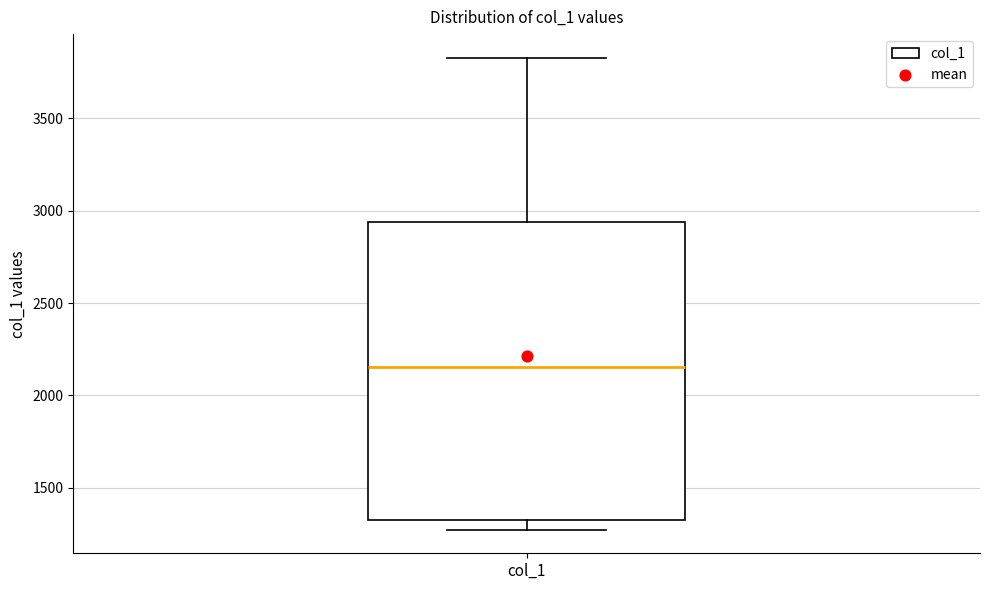

Transcribe this box plot: give where the median line is, the range the box spans, and where the two whiskers end, as read against the y-axis. The values are not printed on the chart, so give them approximately, as read against the axis.

median 2150, box 1300 to 2950, whiskers 1250 to 3850